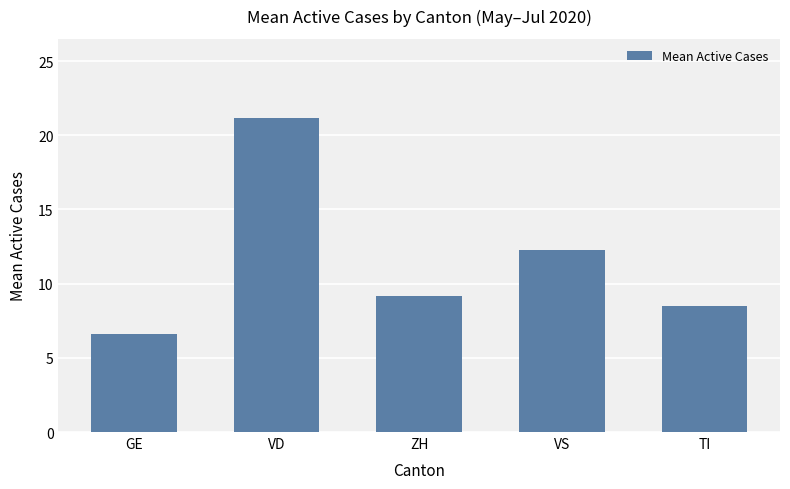

Rank the categories by value from lowest to highest.

GE, TI, ZH, VS, VD